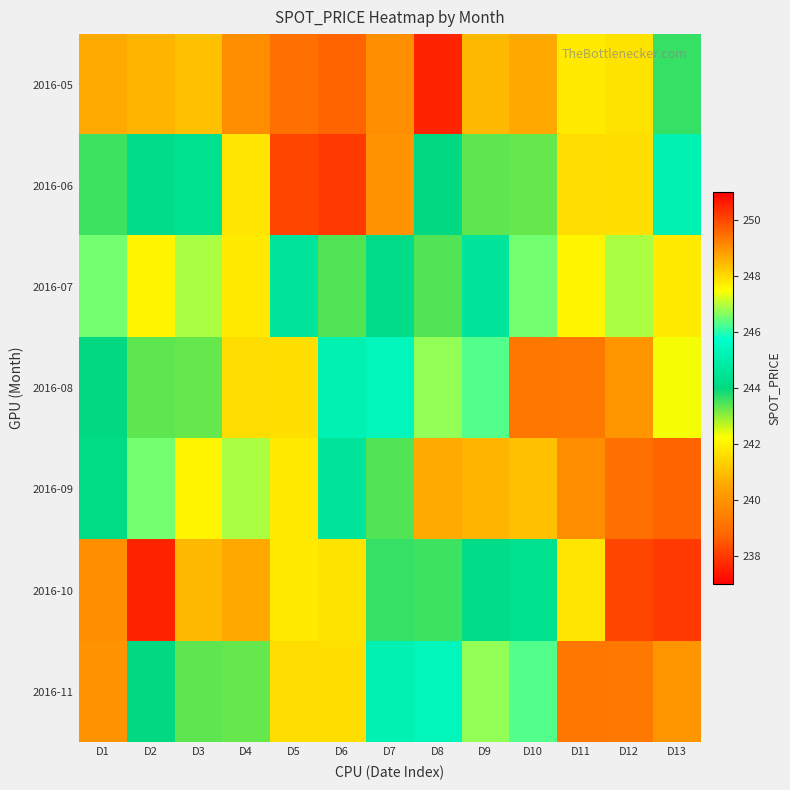

Reading left to right, extract all data points from this chart.

2016-05: D1=240.6	D2=240.8	D3=241.0	D4=239.8	D5=239.0	D6=238.7	D7=239.8	D8=237.7	D9=240.9	D10=240.6	D11=241.8	D12=241.7	D13=243.6
2016-06: D1=243.6	D2=244.2	D3=244.4	D4=247.8	D5=250.0	D6=250.2	D7=249.0	D8=244.1	D9=243.3	D10=243.3	D11=241.6	D12=241.6	D13=245.2
2016-07: D1=246.5	D2=247.6	D3=246.9	D4=241.9	D5=244.6	D6=243.4	D7=244.2	D8=243.4	D9=244.6	D10=246.5	D11=247.6	D12=246.9	D13=241.9
2016-08: D1=244.1	D2=243.3	D3=243.3	D4=241.6	D5=241.6	D6=245.2	D7=245.3	D8=246.8	D9=246.3	D10=239.2	D11=239.3	D12=240.1	D13=242.3
2016-09: D1=244.1	D2=246.5	D3=247.6	D4=246.9	D5=241.9	D6=244.6	D7=243.4	D8=240.6	D9=240.8	D10=241.0	D11=239.8	D12=239.0	D13=238.7
2016-10: D1=239.8	D2=237.7	D3=240.9	D4=240.6	D5=241.8	D6=241.7	D7=243.6	D8=243.6	D9=244.2	D10=244.4	D11=247.8	D12=250.0	D13=250.2
2016-11: D1=249.0	D2=244.1	D3=243.3	D4=243.3	D5=241.6	D6=241.6	D7=245.2	D8=245.3	D9=246.8	D10=246.3	D11=239.2	D12=239.3	D13=240.1